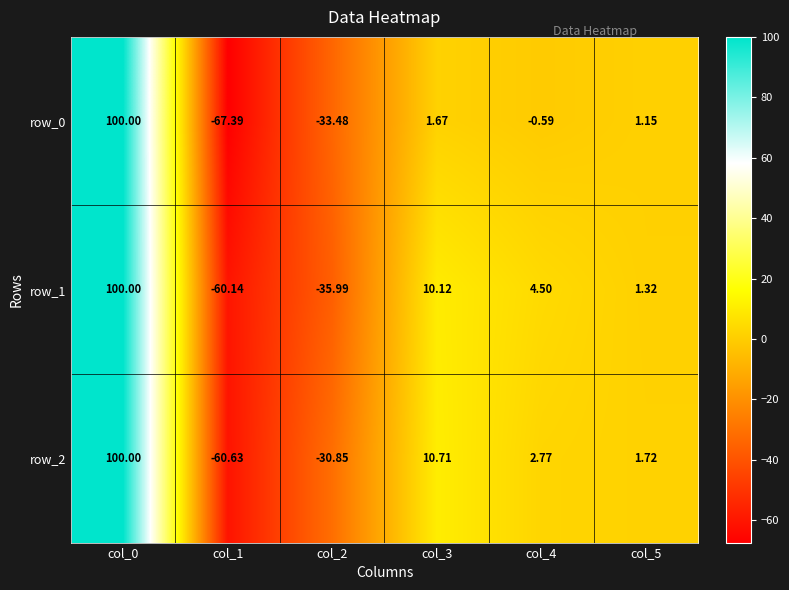

Which series has the largest range (max minus min)?

row_0